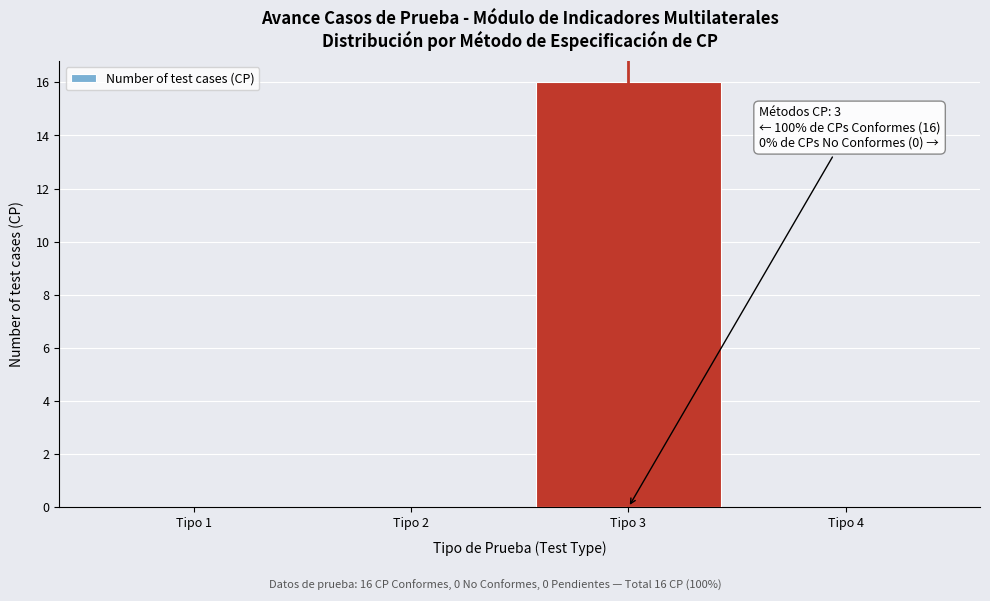

Over which range of the x-axis is the bar tallest?

2.5 to 3.5